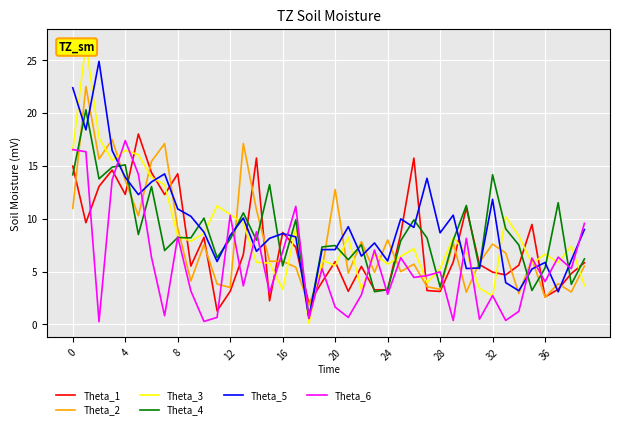

What is the total value across all series at 15?

38.4